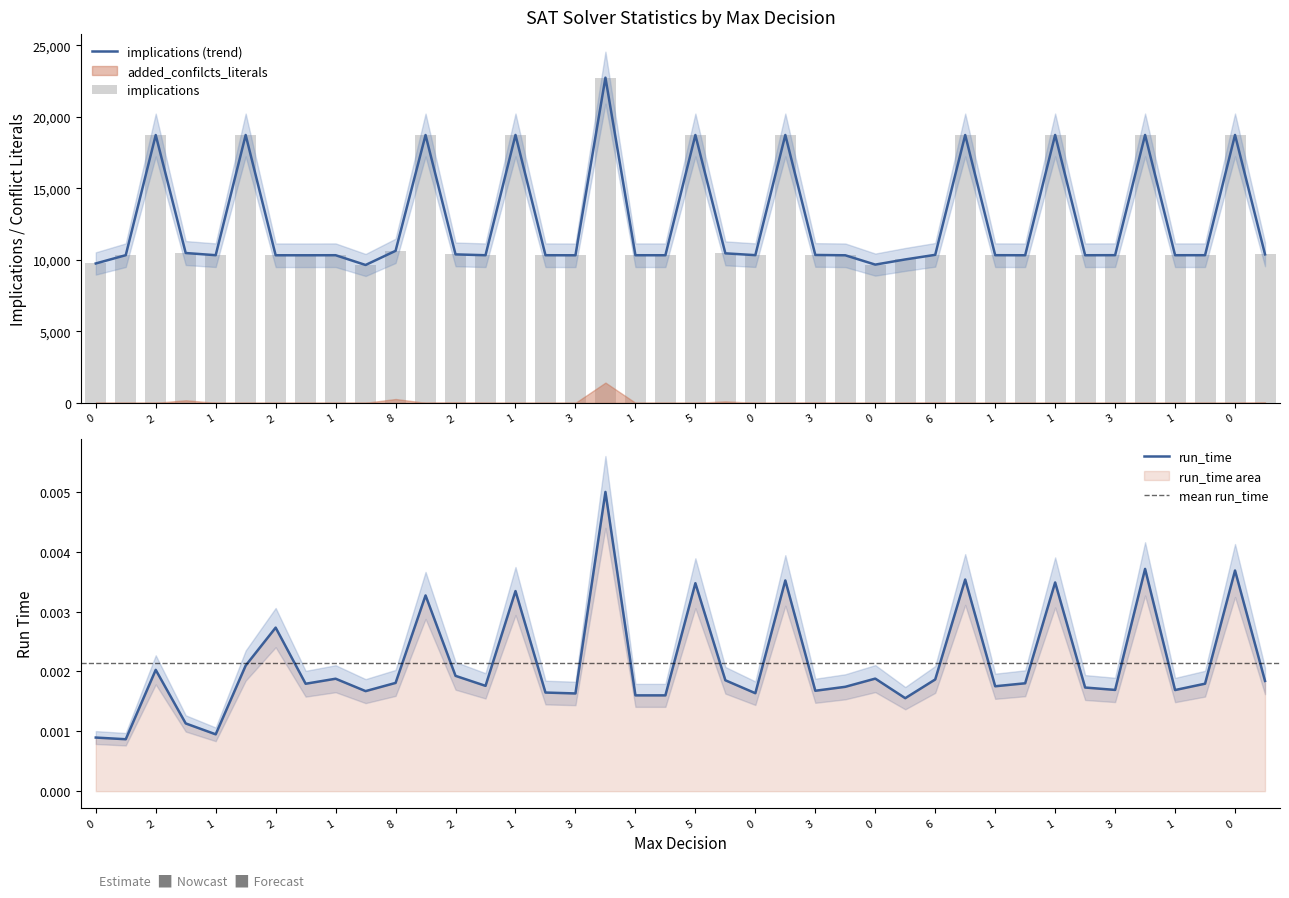

How many groups of bars are there?

40